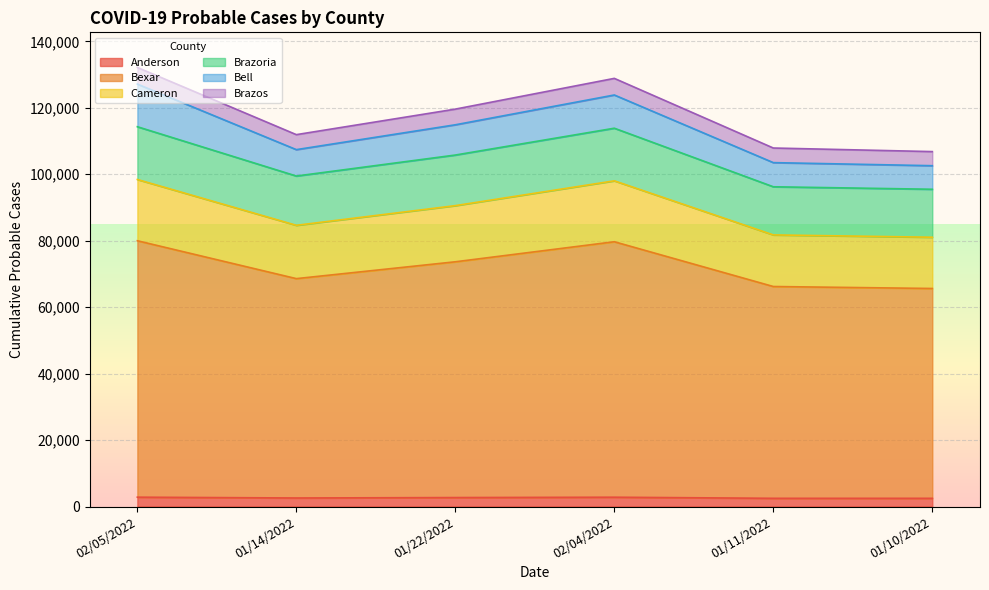

How many lines are shown in the chart?

6